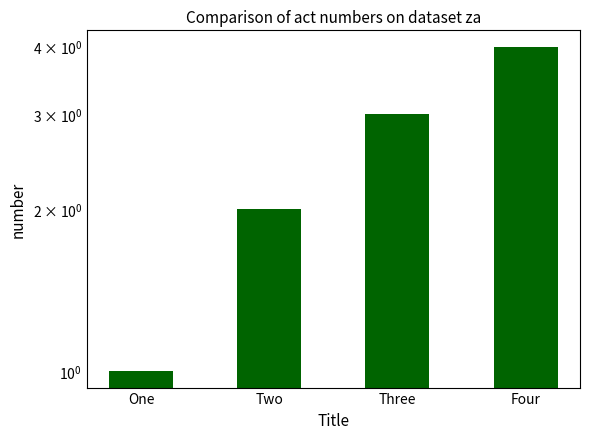

Between One and Four, which is larger?

Four